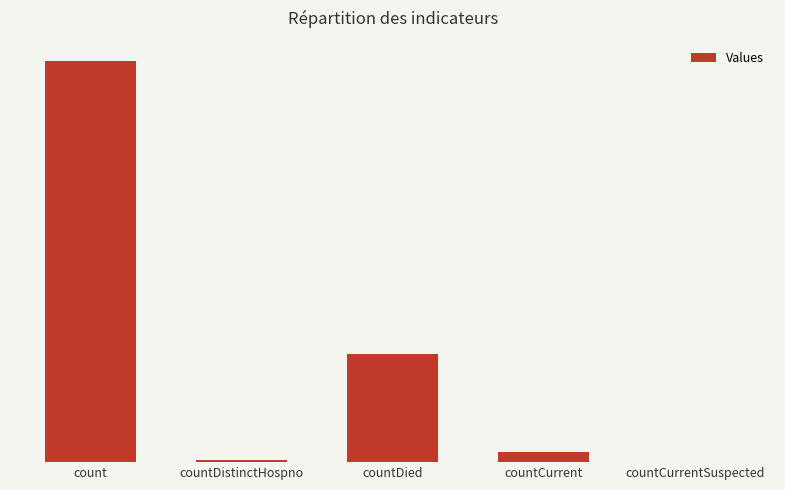

Reading left to right, list all the values displayed in this chart.

count=14683	countDistinctHospno=76	countDied=3973	countCurrent=354	countCurrentSuspected=0